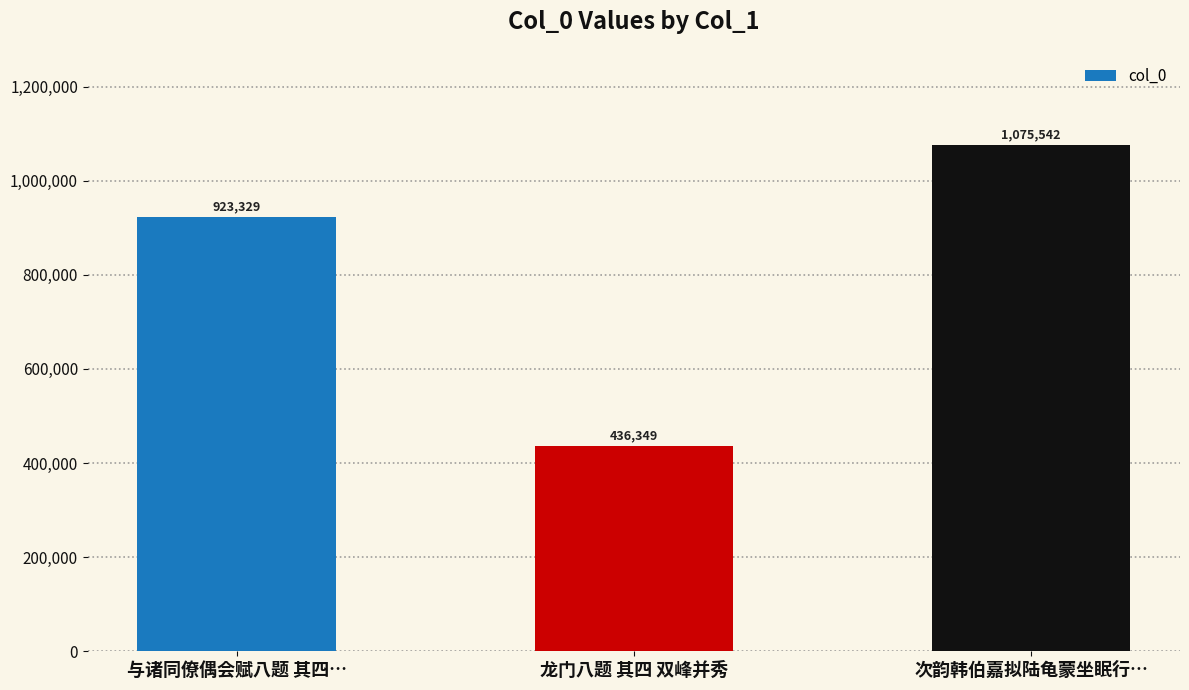

What value does the data have at 次韵韩伯嘉拟陆龟蒙坐眠行…?

1075542